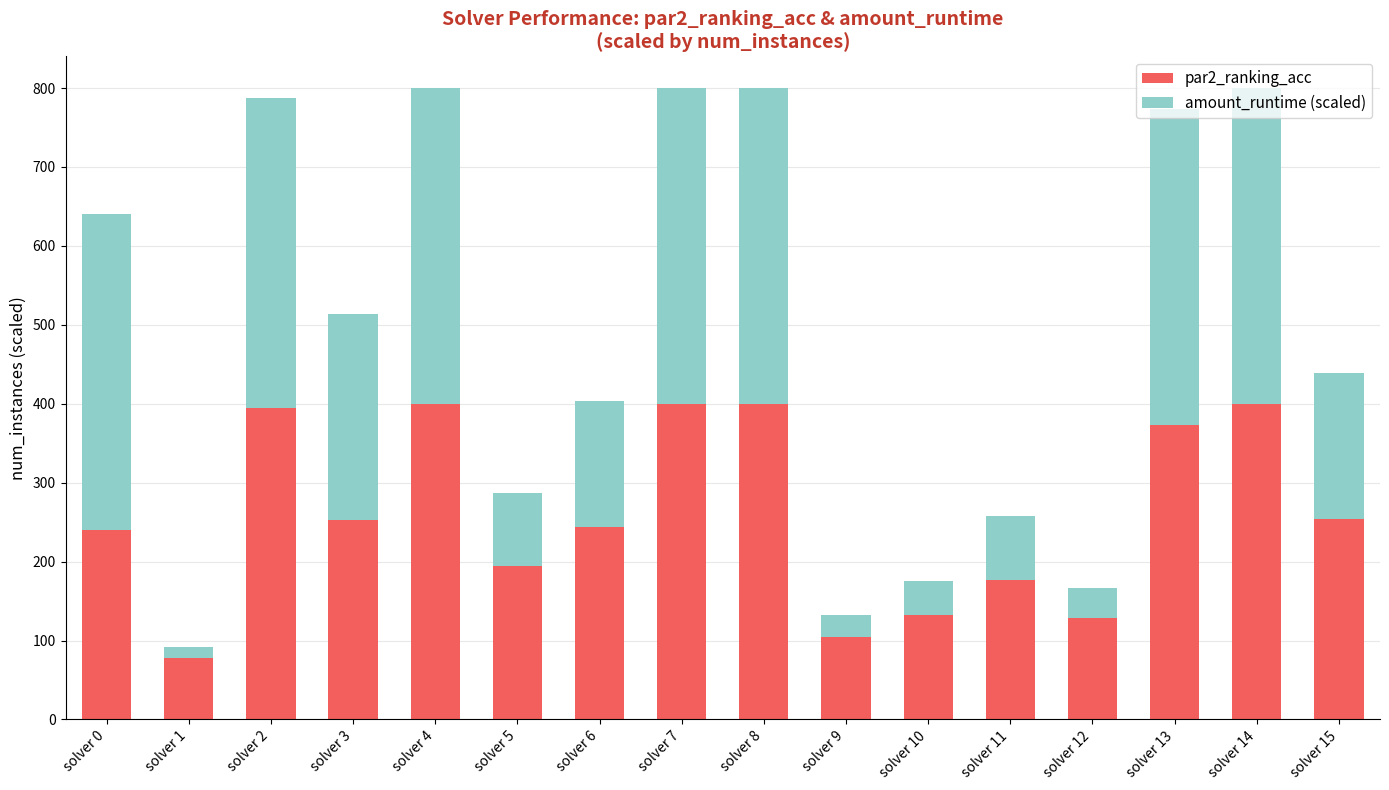

At which label does par2_ranking_acc reach its minimum?

solver 1